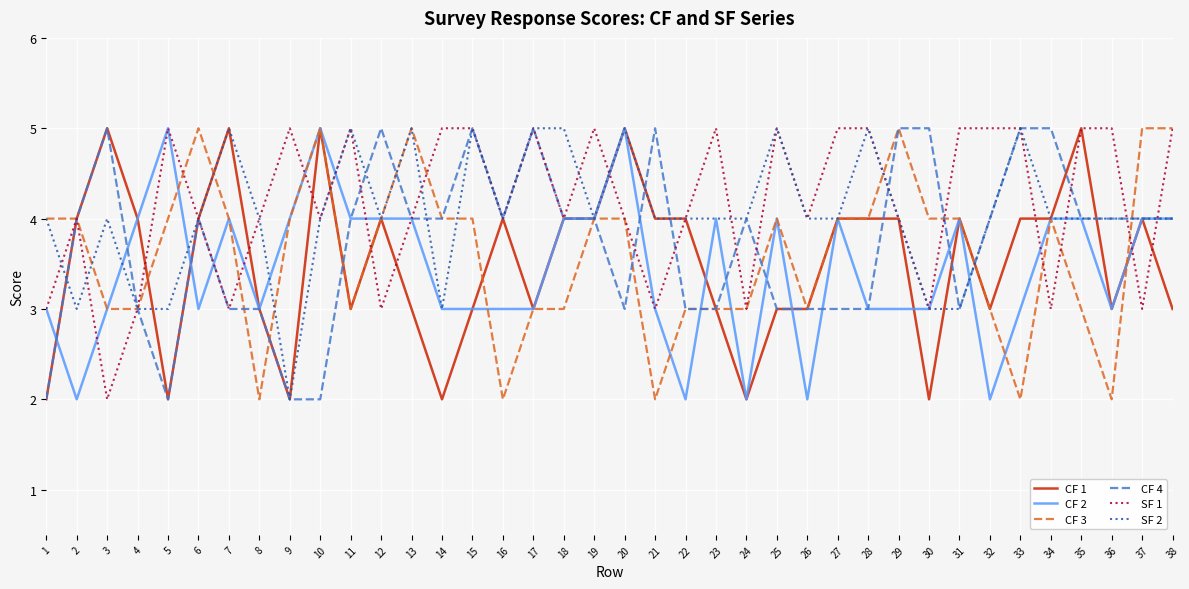

What are all the series names shown in the legend?

CF 1, CF 2, CF 3, CF 4, SF 1, SF 2